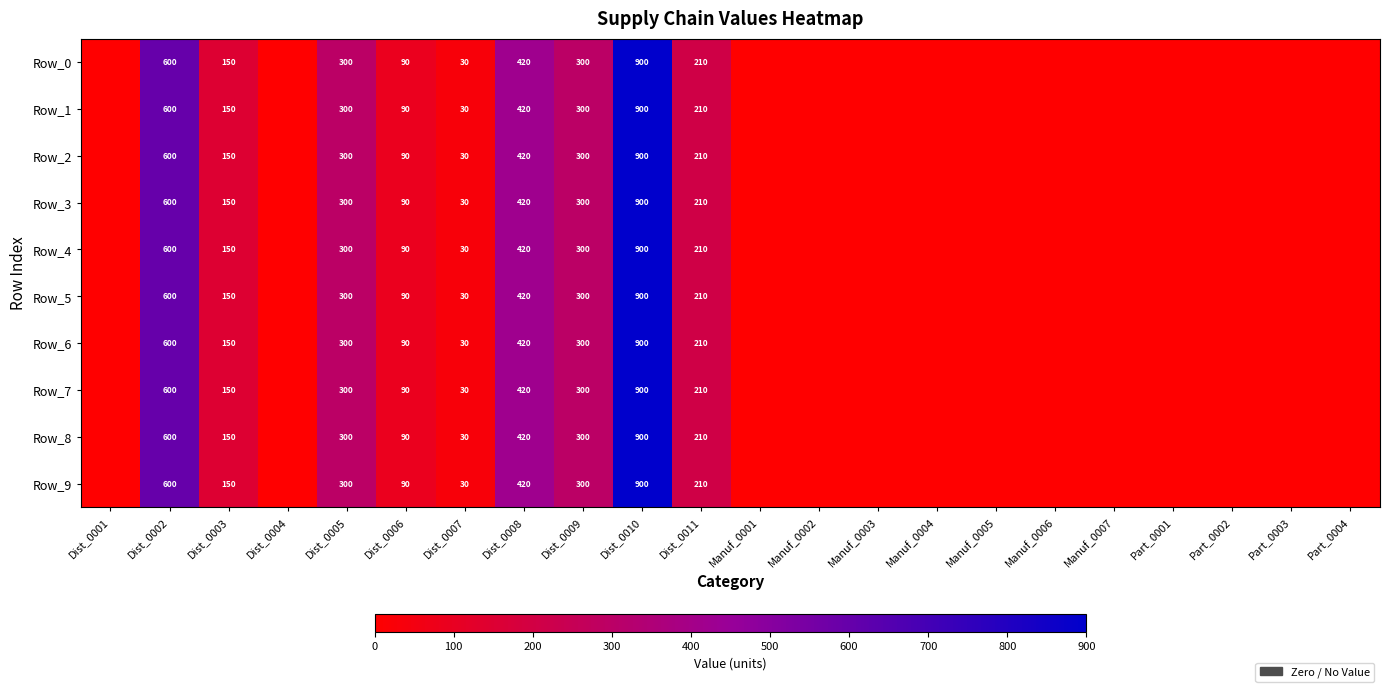

What is the difference between the Row_3 values at Dist_0003 and Dist_0009?

150